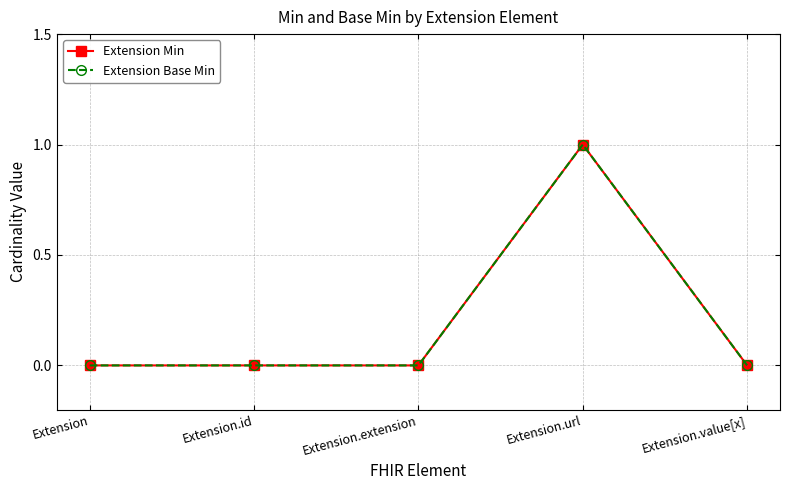

Which series changed the most between Extension.id and Extension.extension?

Extension Min